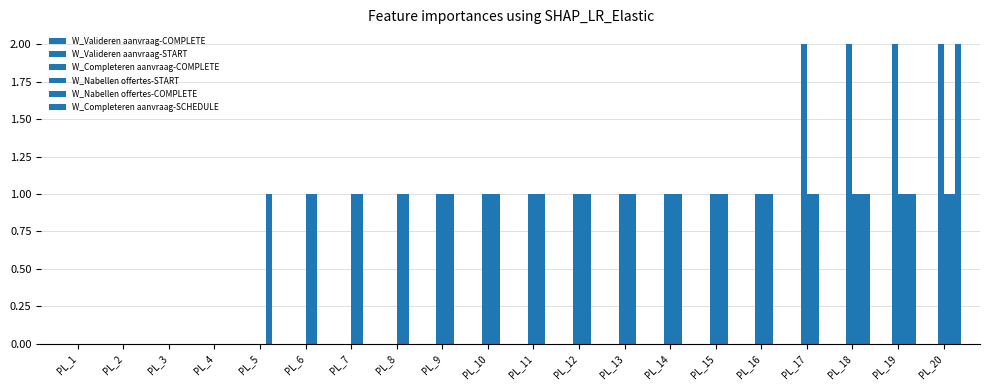

What value does the W_Nabellen offertes-START series have at PL_7?

1